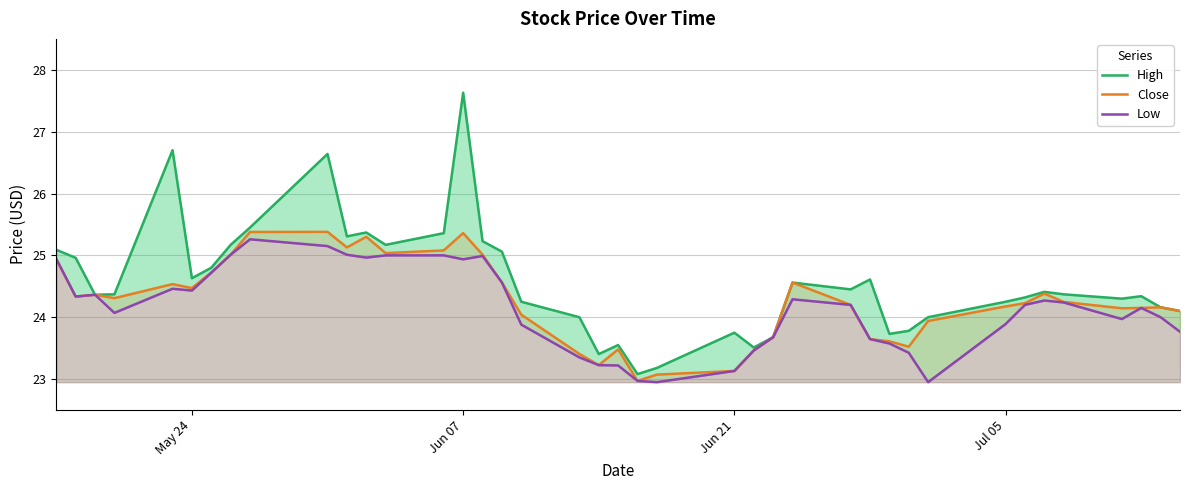

How many series are shown in this chart?

3